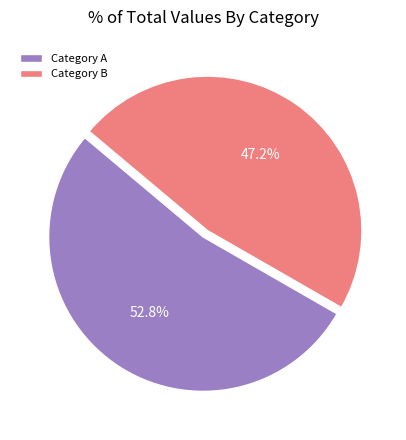

To the nearest percent, what is the difference between the largest and smallest slice percentages?

6%